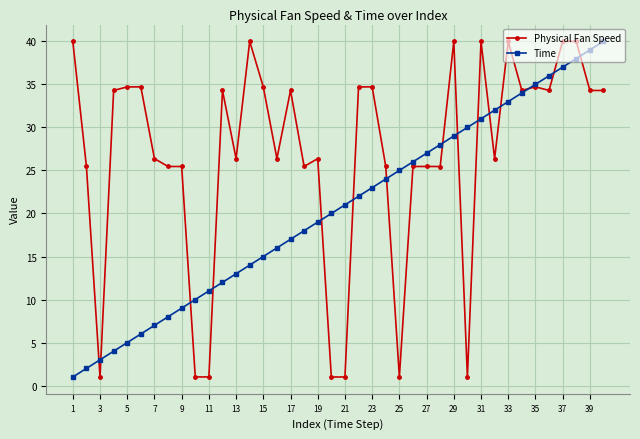

What is the smallest value displayed?

1.0